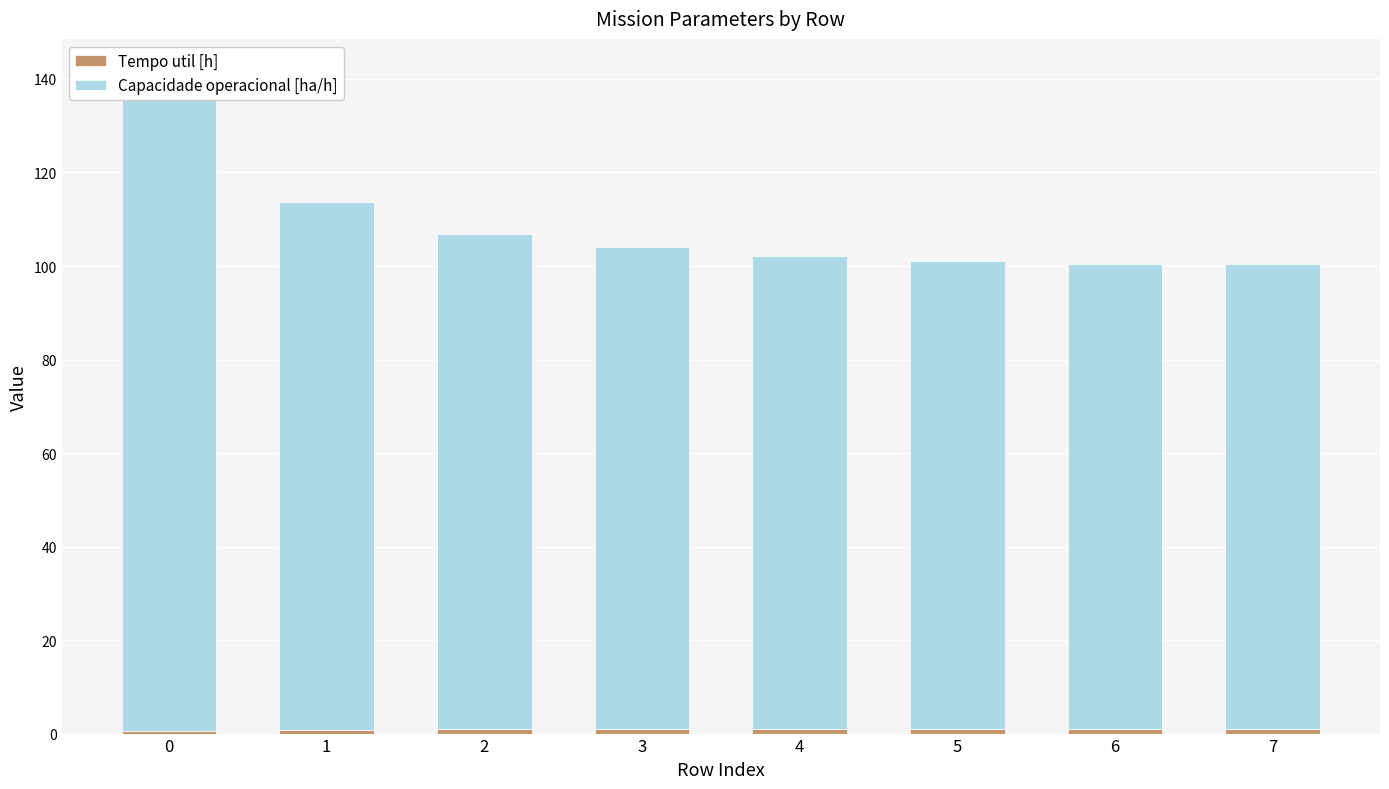

Reading left to right, transcribe all the data shown in this chart.

Tempo util [h]: 0=0.6	1=0.8	2=0.9	3=0.9	4=0.9	5=1.0	6=1.0	7=1.0
Capacidade operacional [ha/h]: 0=140.9	1=112.8	2=106.1	3=103.1	4=101.3	5=100.2	6=99.4	7=99.3